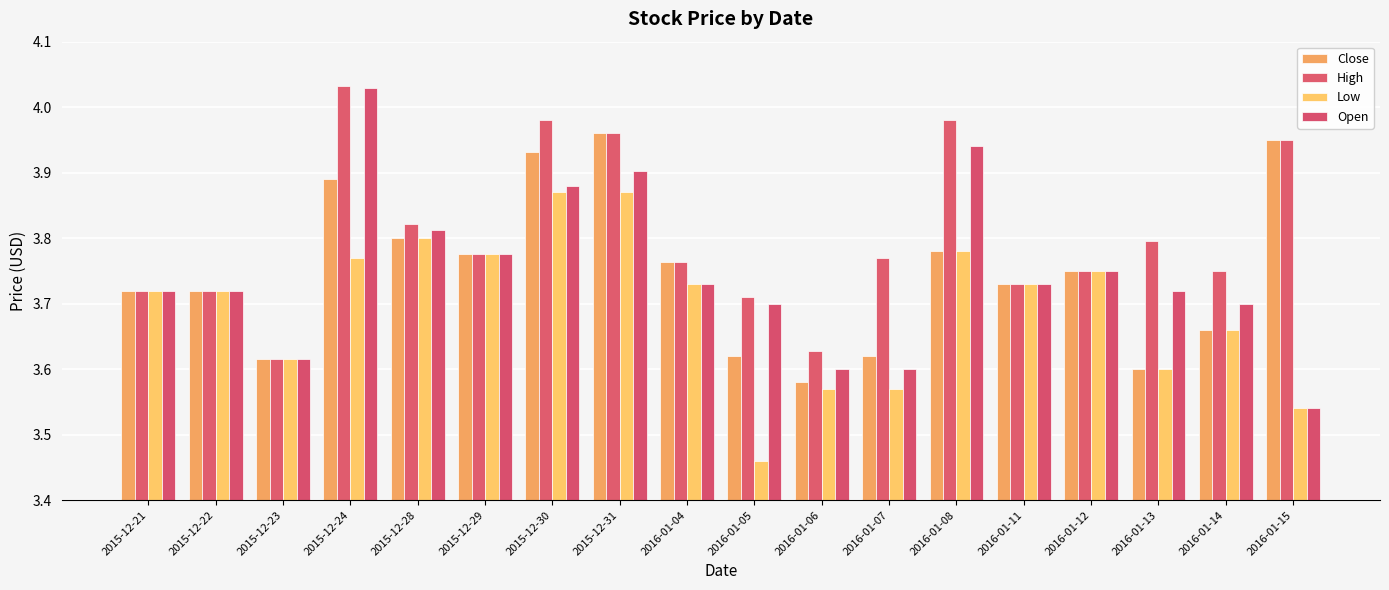

How many bars are there in each group?

4